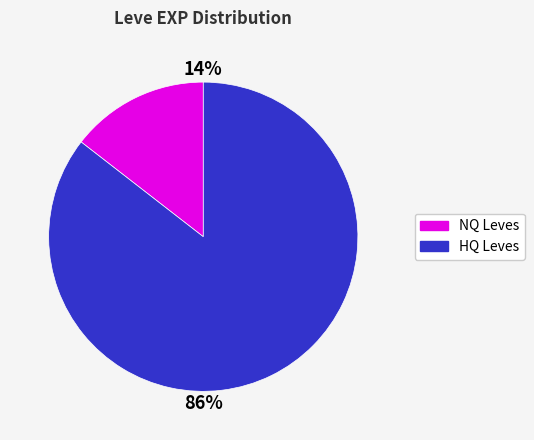

Is there a majority slice in this chart?

Yes